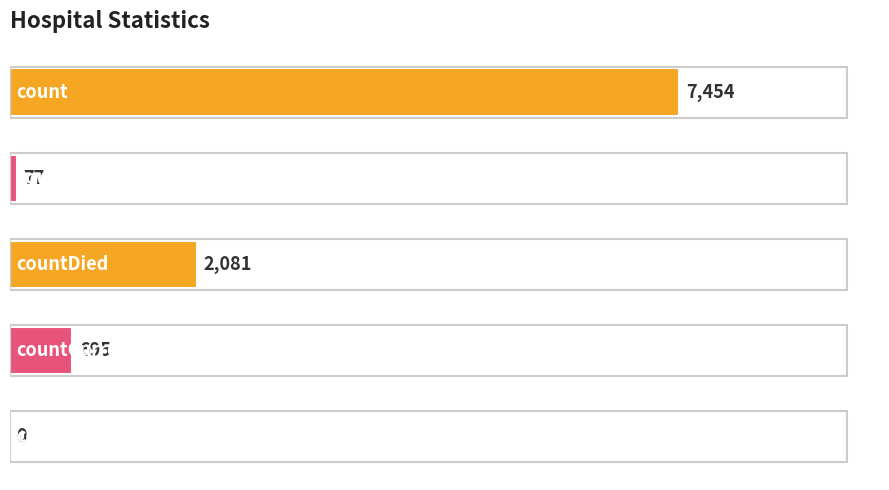

Are the bars horizontal?

Yes